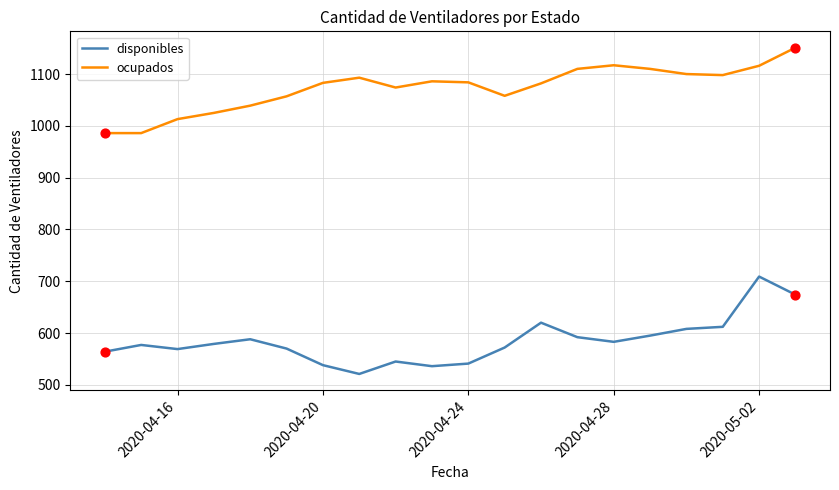

What is the difference between the maximum and minimum values in the disponibles series?

188